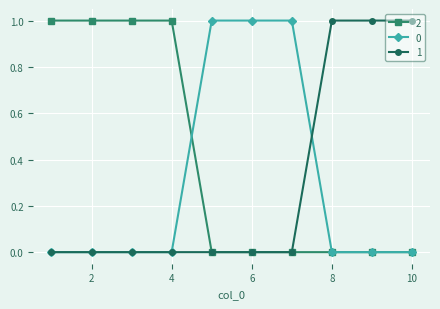

How many 1 values are between 0 and 1?

10